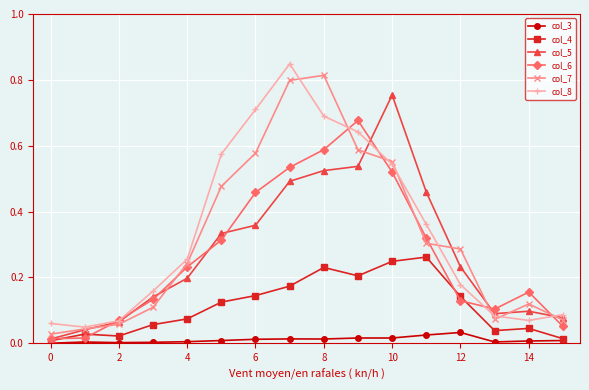

How many interior local peaks does the col_7 series have?

2